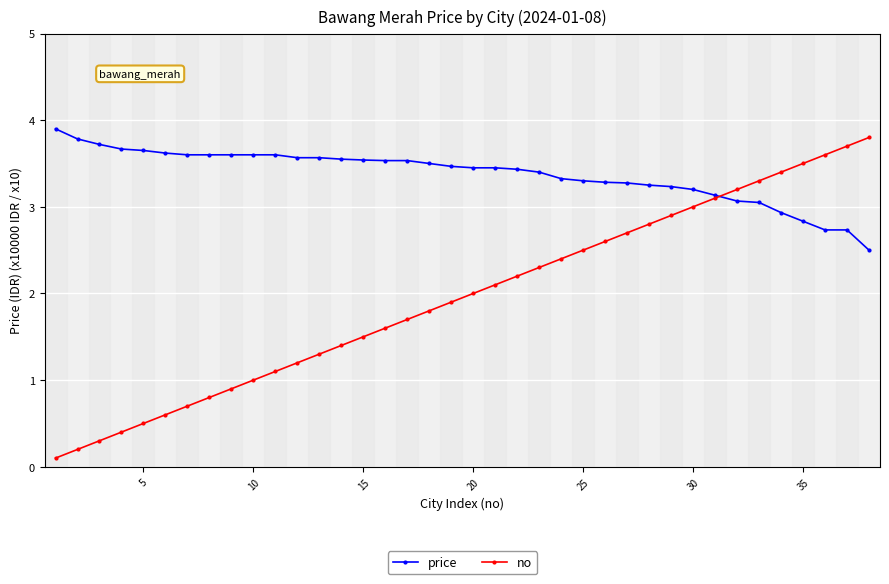

What is the value of the no point at the 30th from the left?

3.0